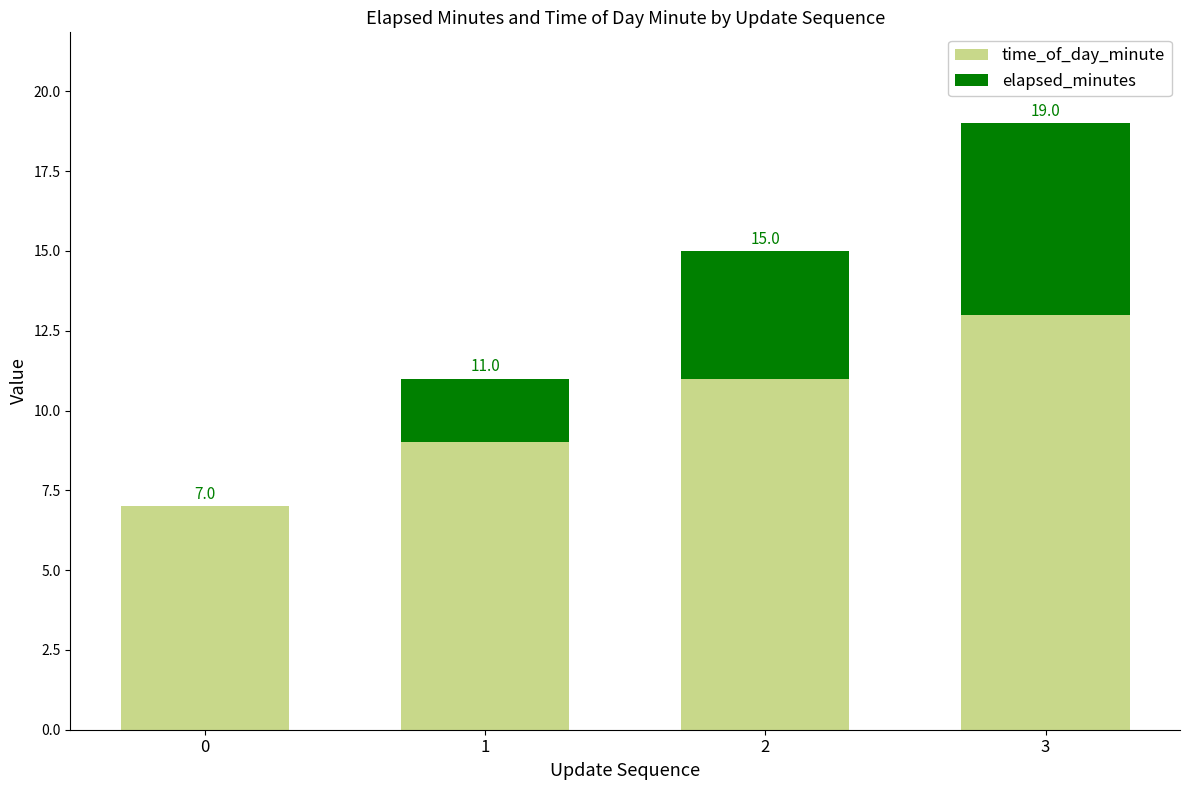

How many time_of_day_minute values are between 9 and 13?

3